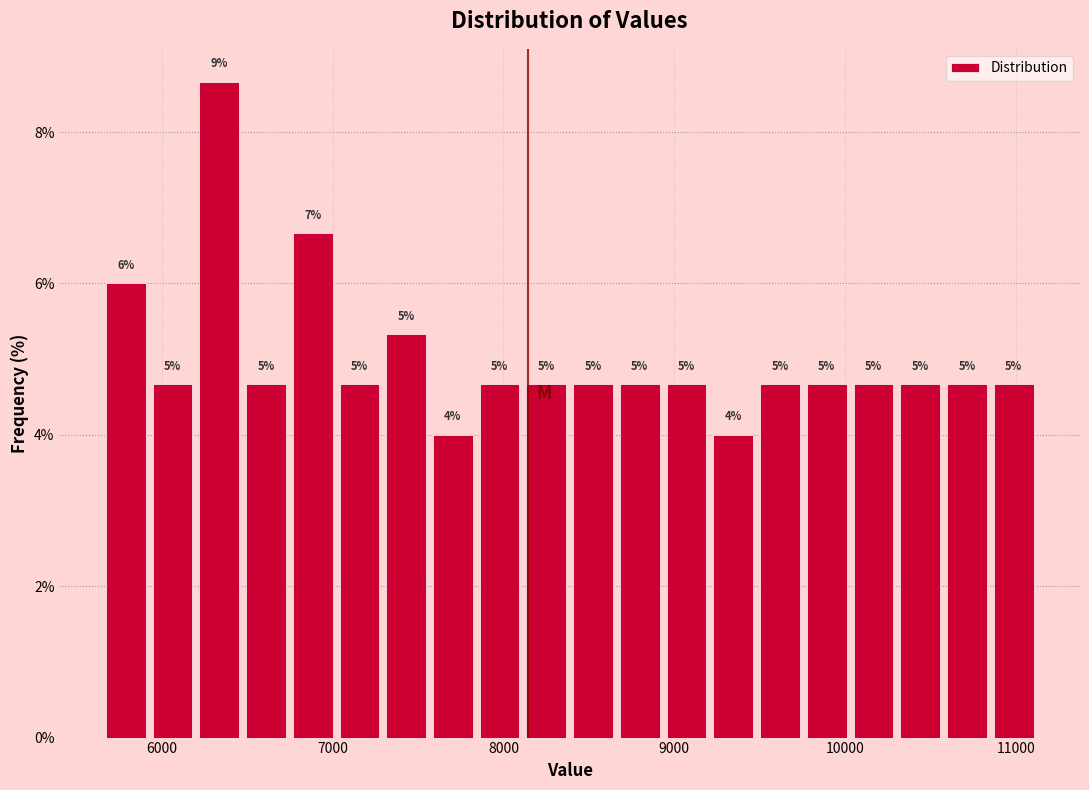

Read against the x-axis, roughly where is the centre of the tallest bar?

6300